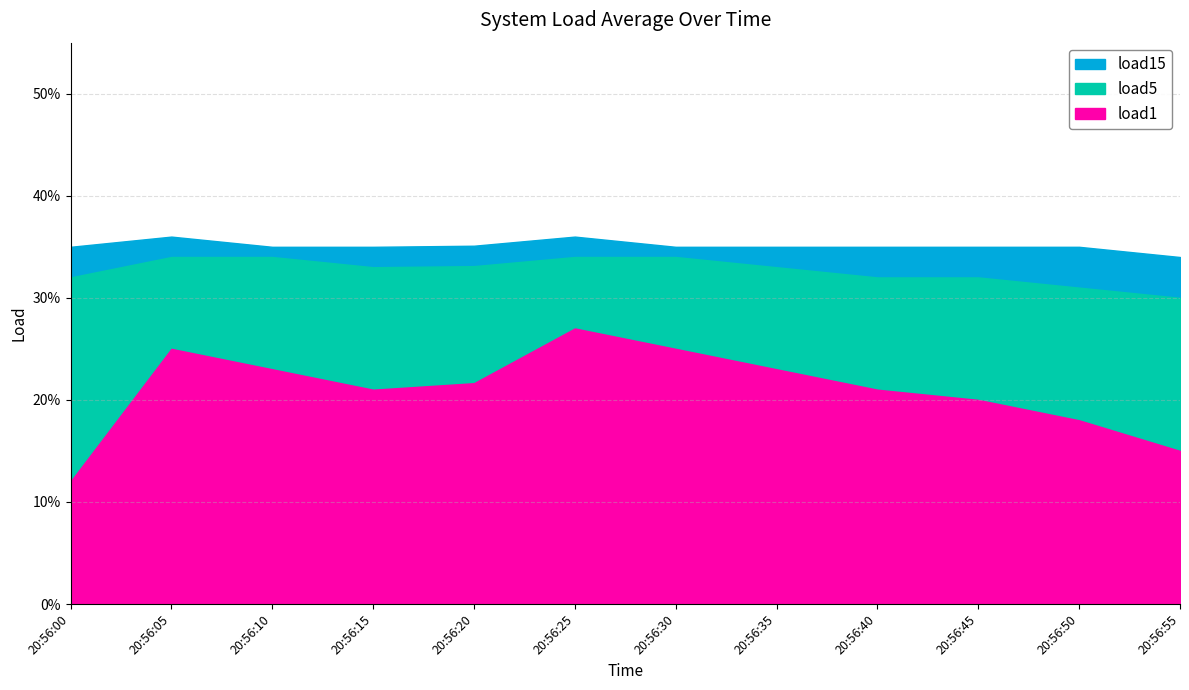

Does the chart display data point markers on the line(s)?

No